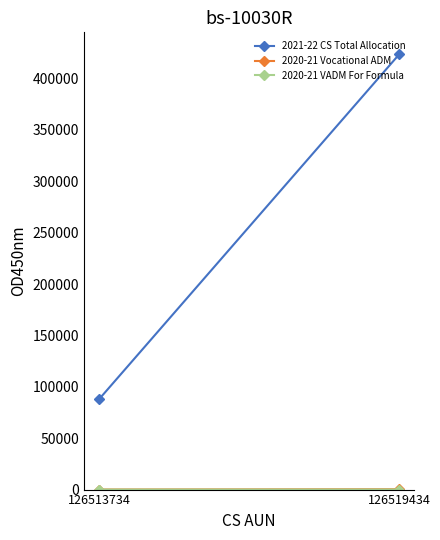

How many values in the 2020-21 VADM For Formula series are below 65?

1